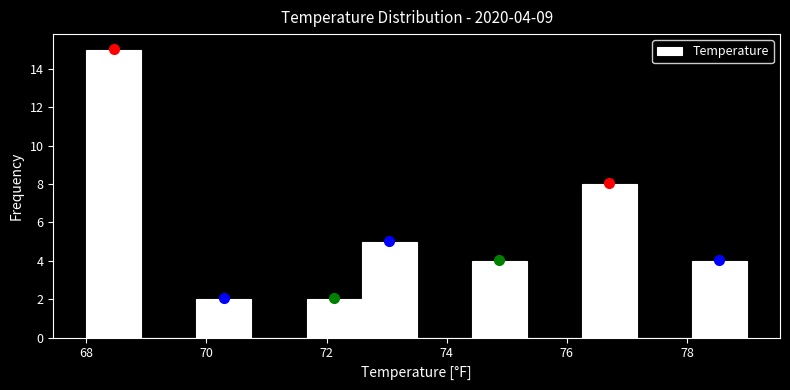

Over which range of the x-axis is the bar tallest?

68.0 to 69.0